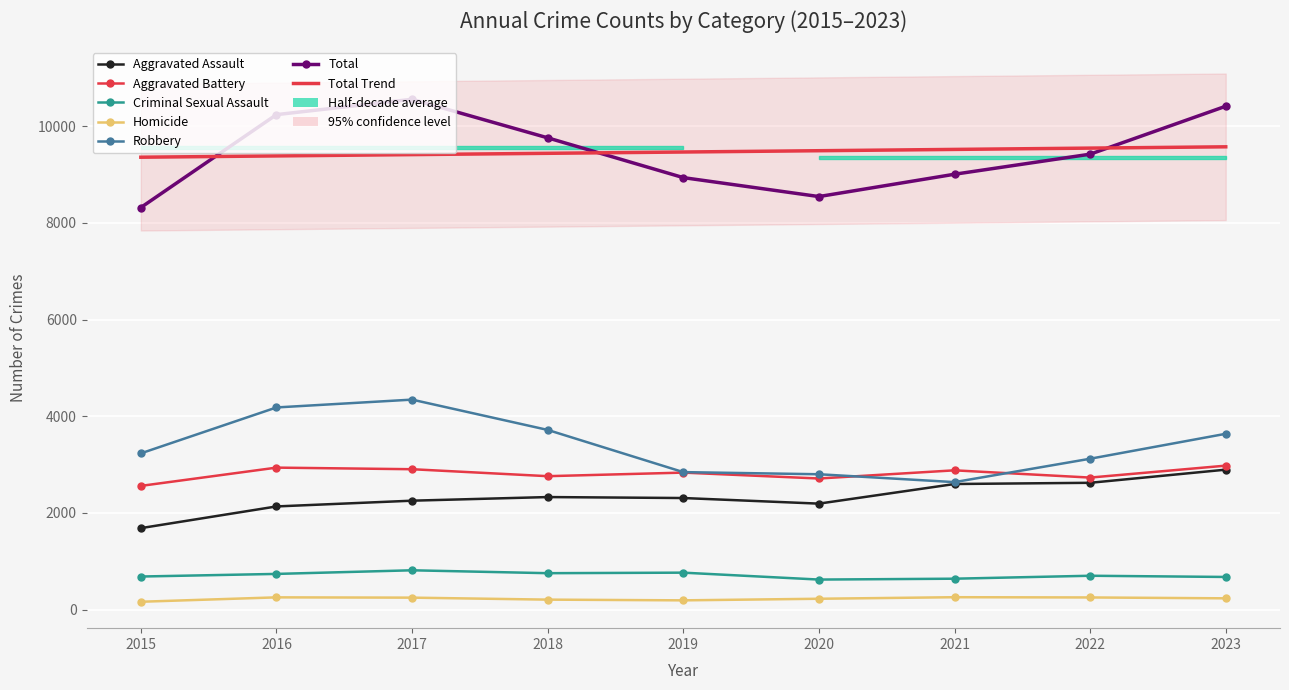

What is the maximum value for Criminal Sexual Assault?

812